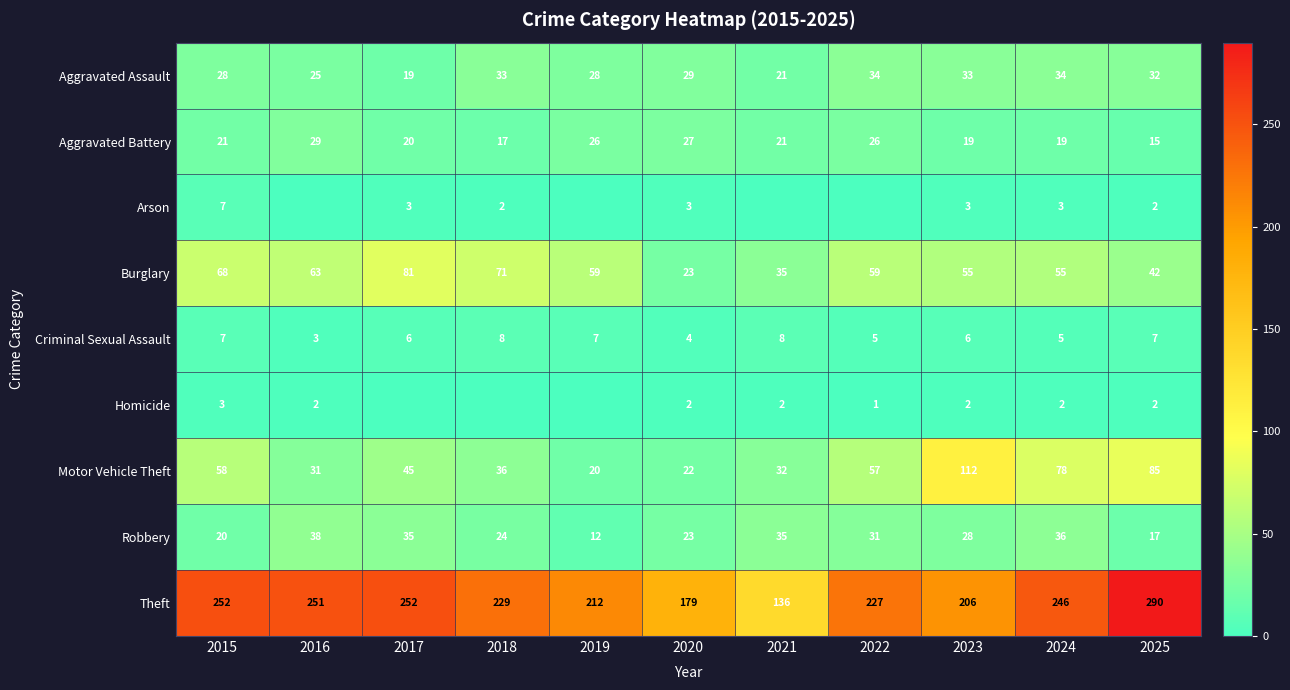

List the labels in order of Motor Vehicle Theft value, largest first.

2023, 2025, 2024, 2015, 2022, 2017, 2018, 2021, 2016, 2020, 2019